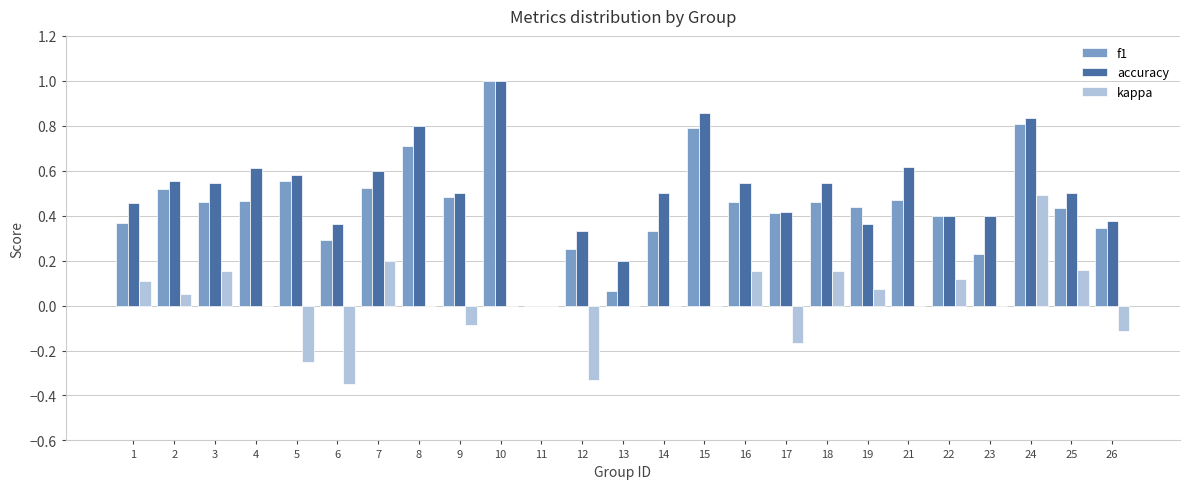

What is the sum of all f1 values?

11.3